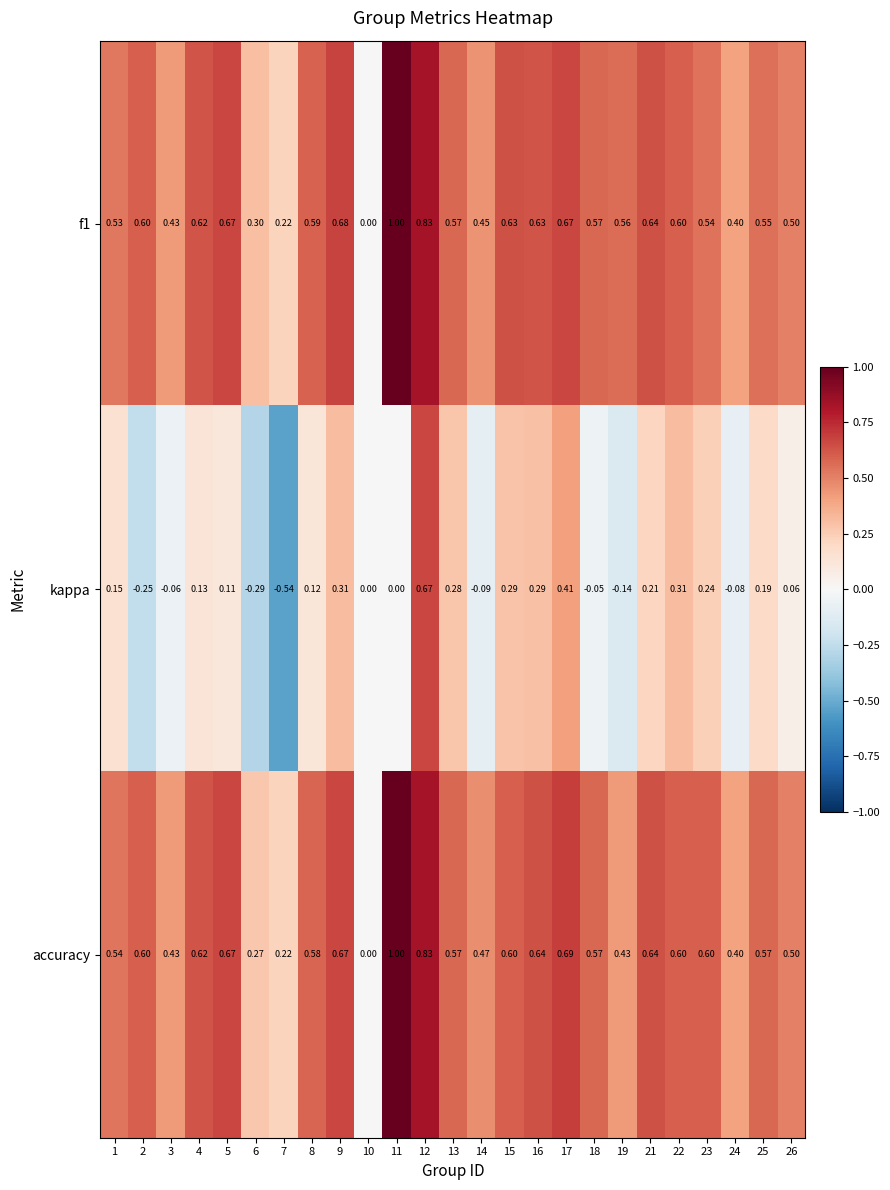

Between 3 and 12, which series saw the biggest shift?

kappa